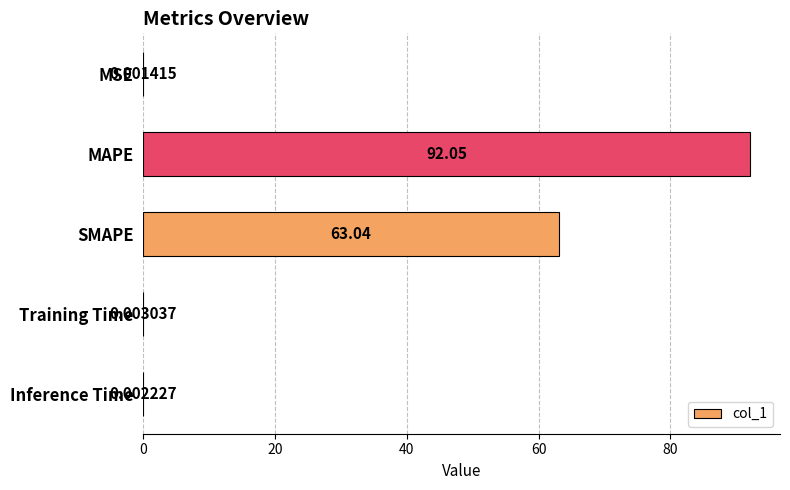

What is the sum of all values?

155.1